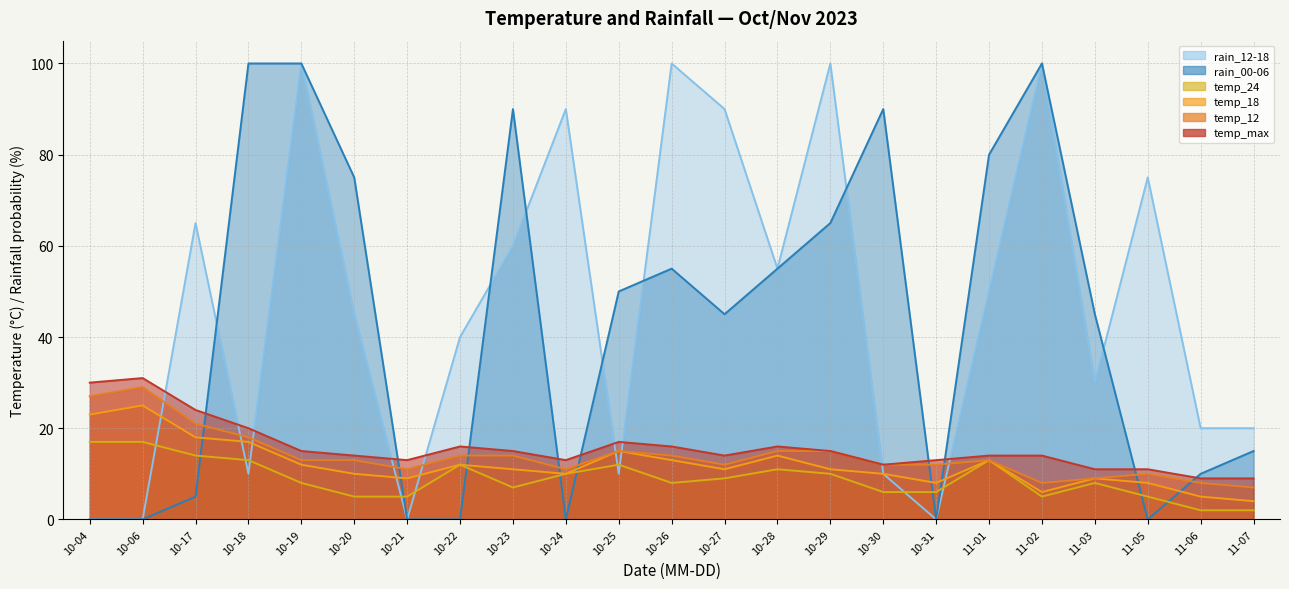

What is the sum of the rain_12-18 values at 10-18 and 10-21?

10